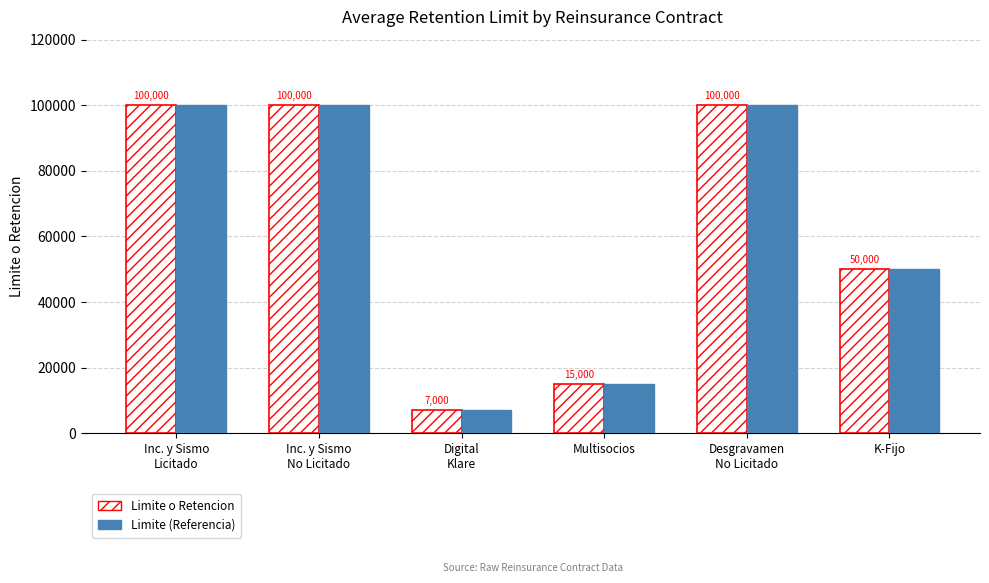

What is the total value across all series at K-Fijo?

100000